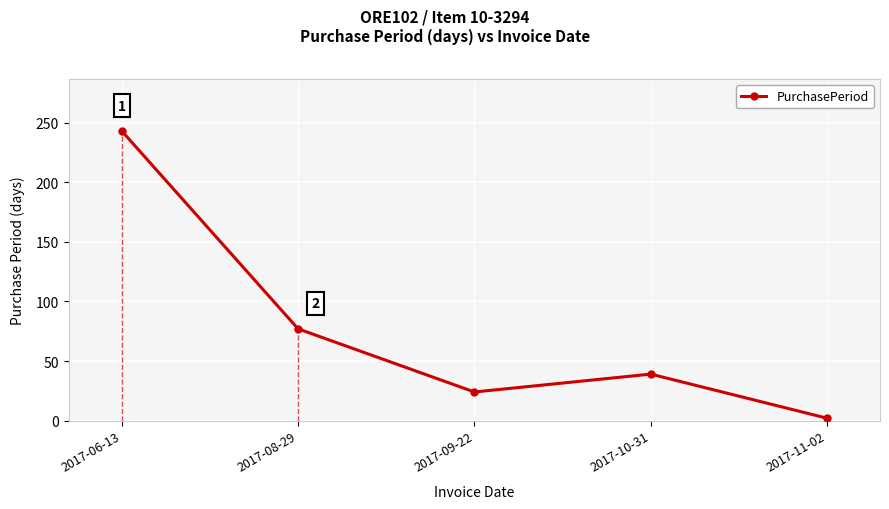

What is the sum of all values?

385